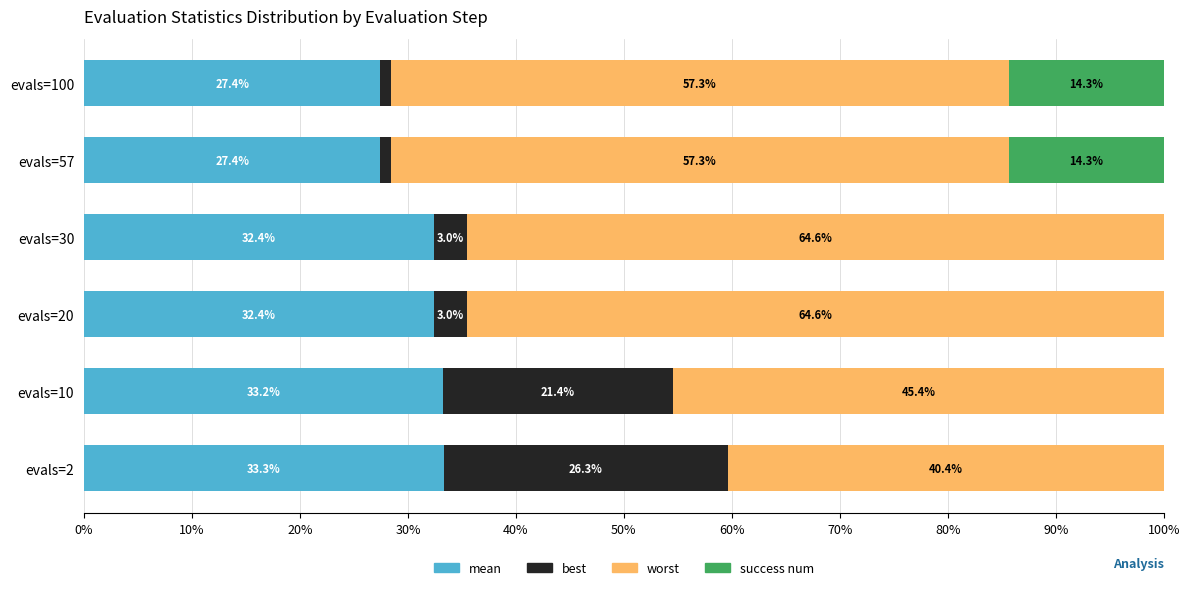

What is the average value of the mean series?

31.0